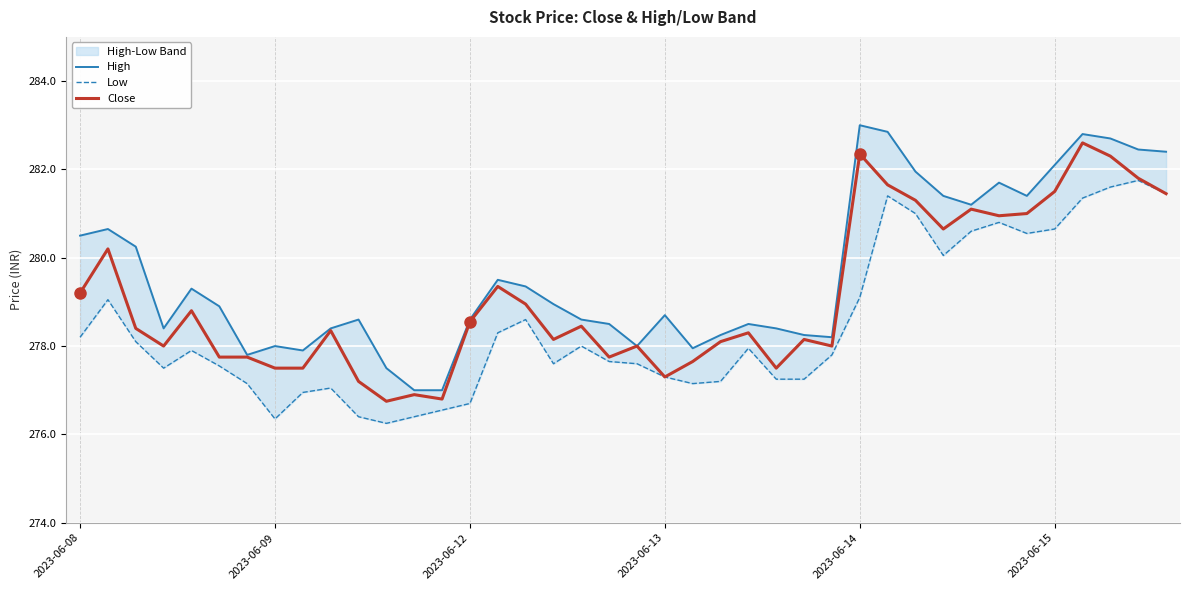

How many lines are shown in the chart?

3